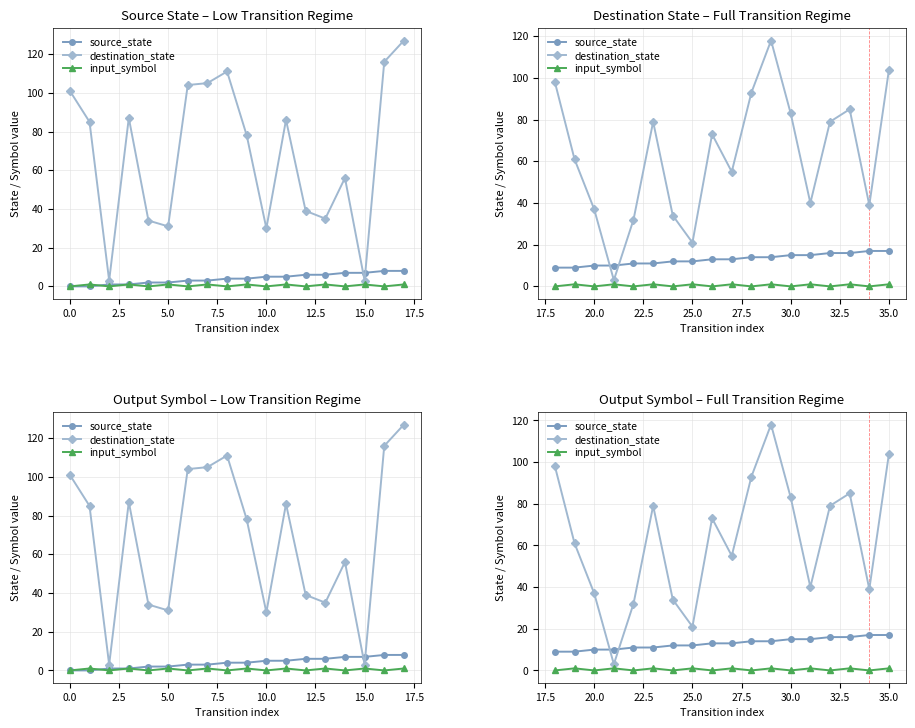

True or false: input_symbol and destination_state intersect in this chart.

False